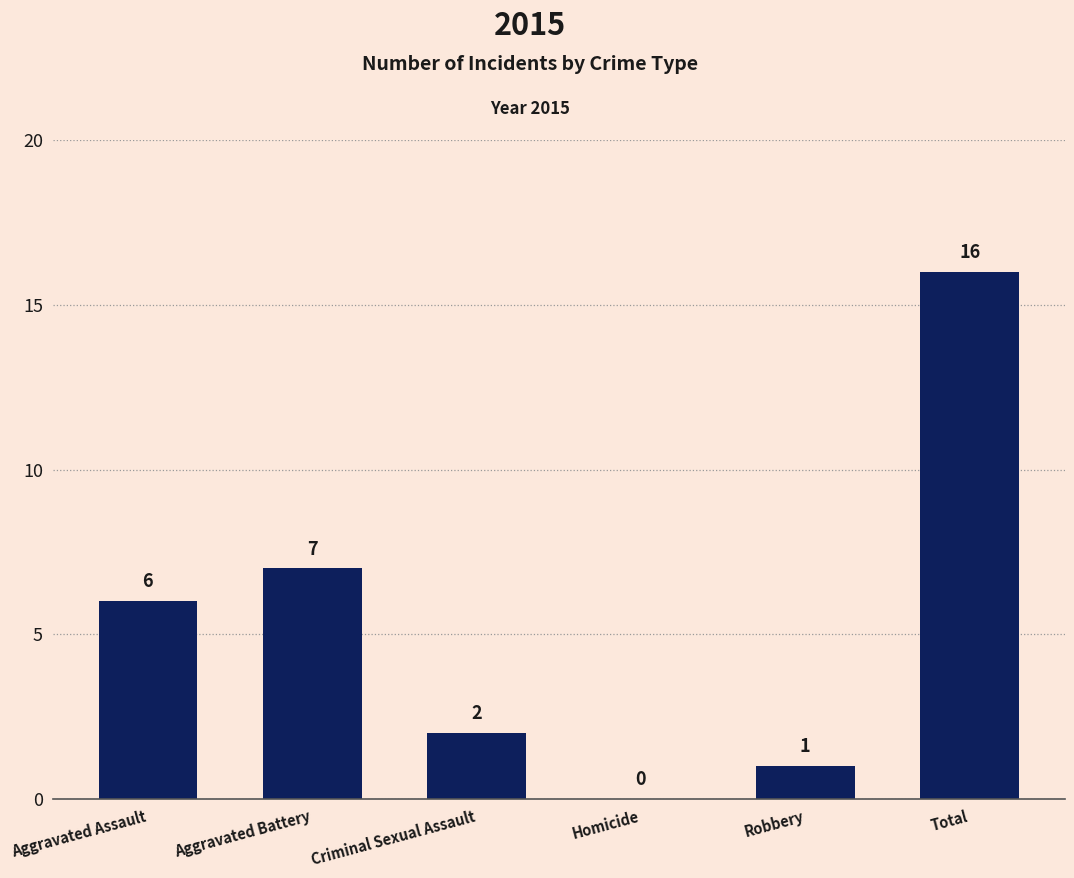

Is it true that the value at Homicide is -11?

False